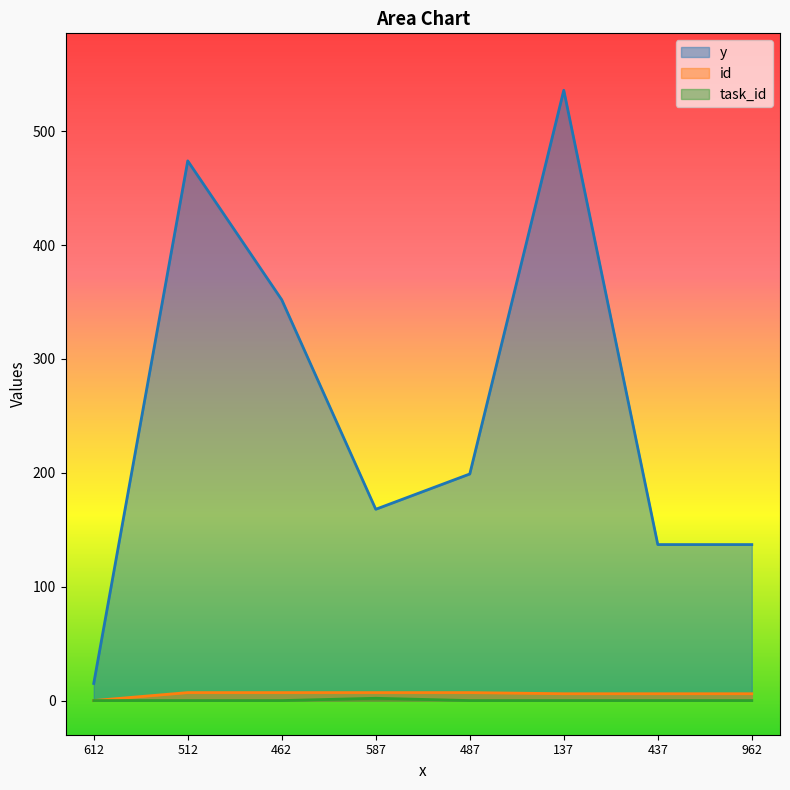

Rank the series at 612 from highest to lowest value.

y, id, task_id